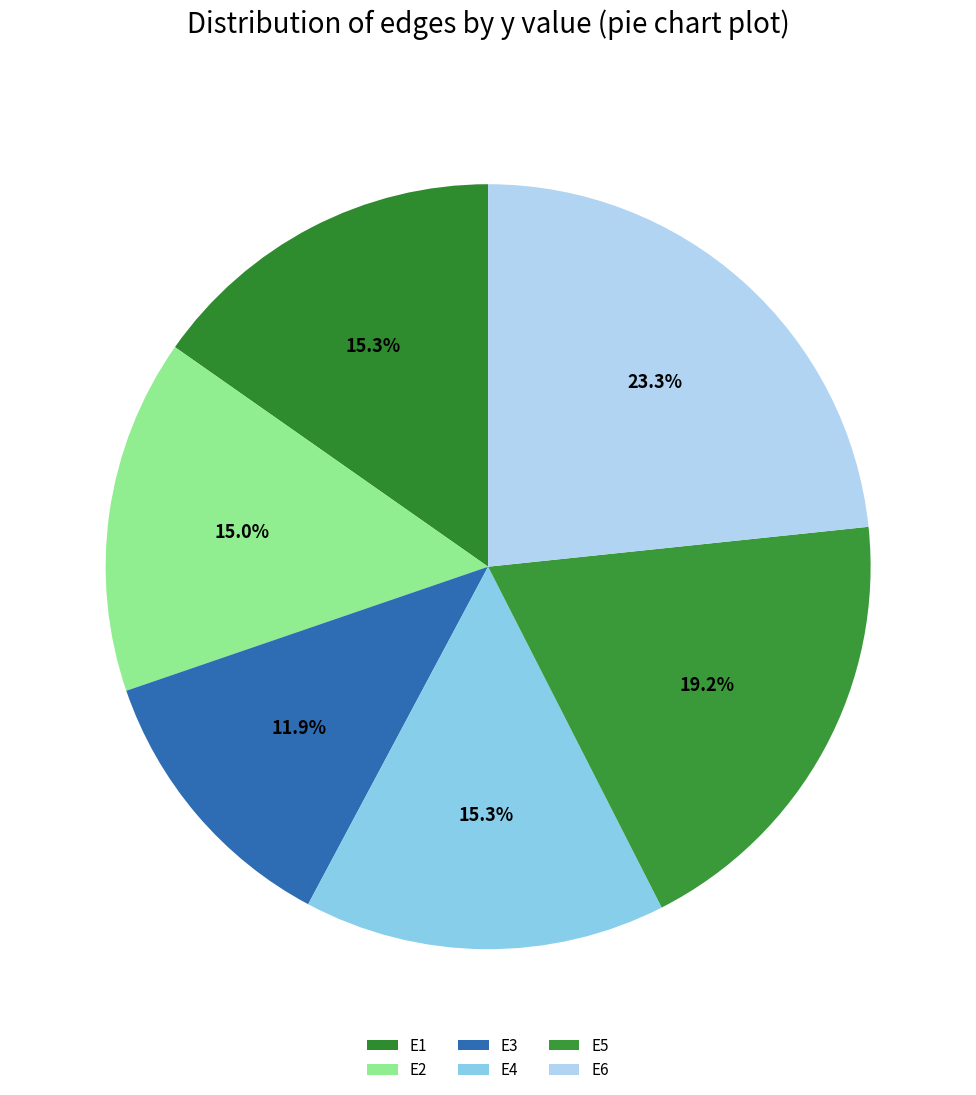

The E6 slice represents 38% of the pie. True or false?

False